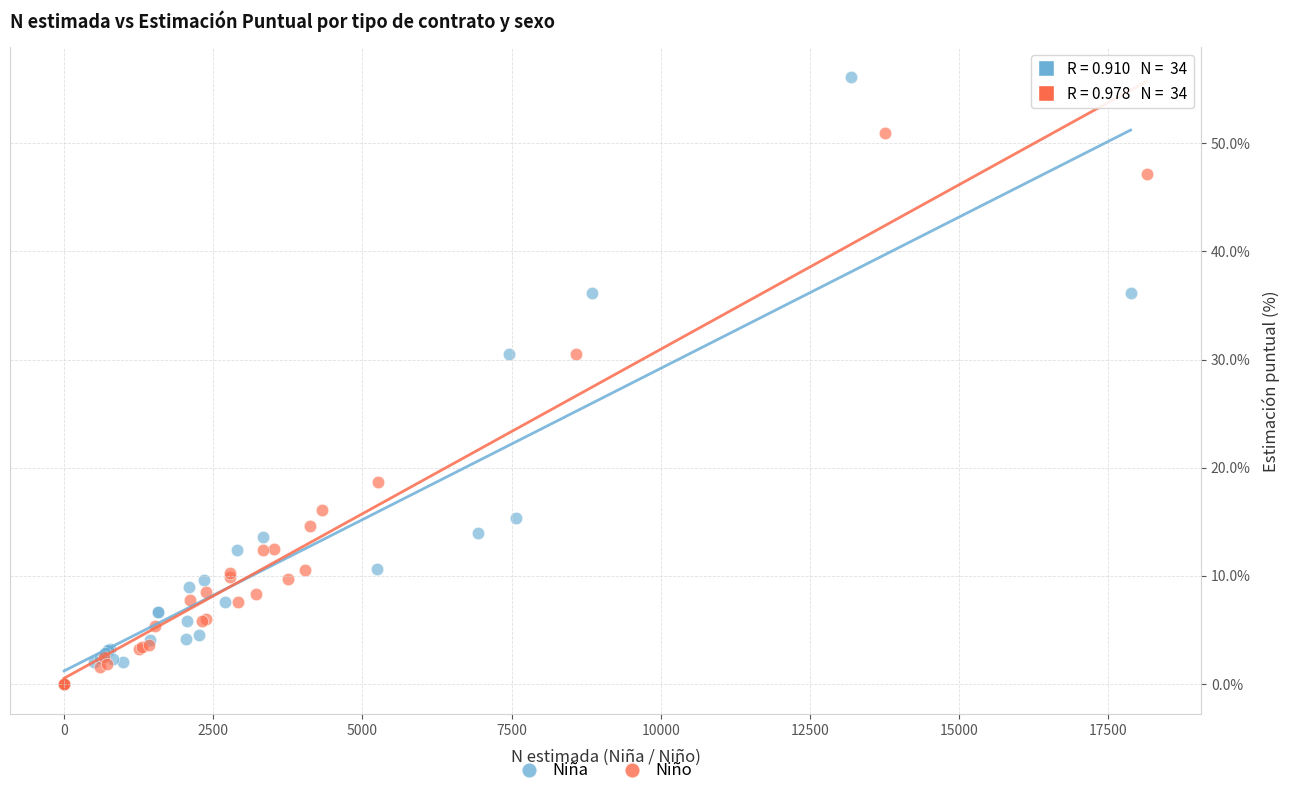

Which series has the widest spread of Y values?

Niña